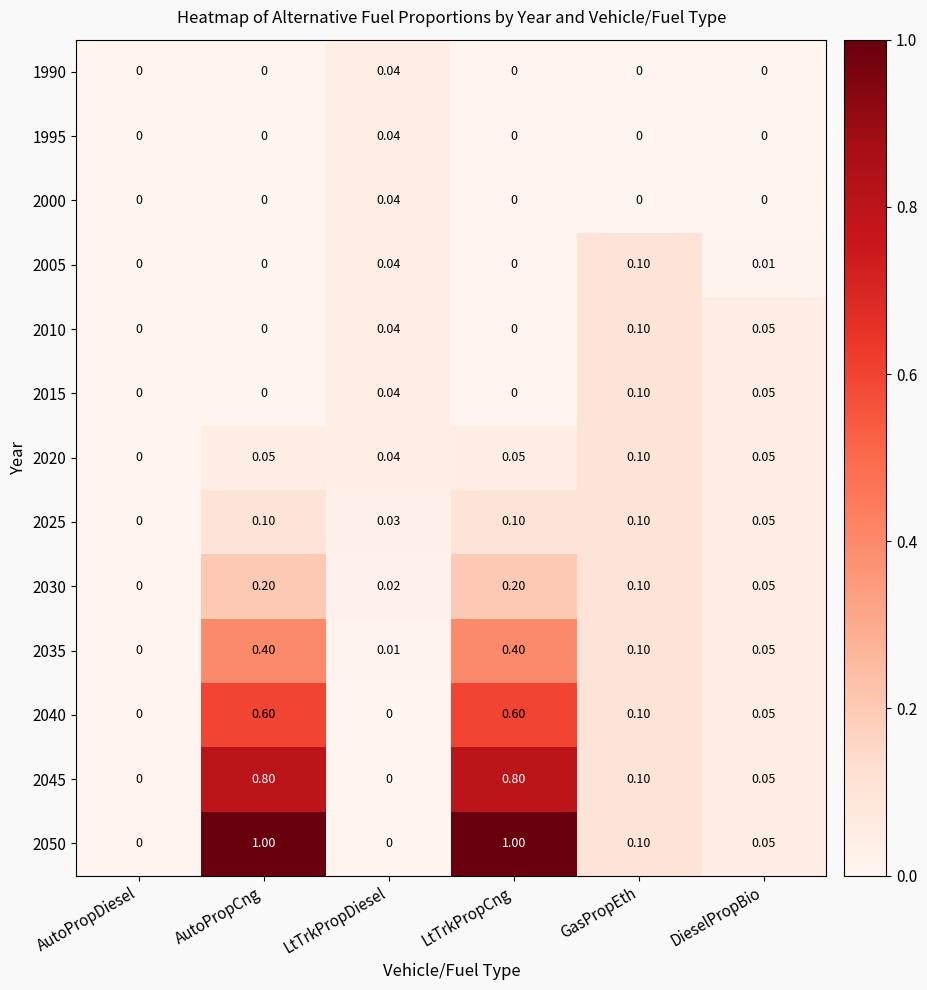

Which series changed the most between GasPropEth and DieselPropBio?

2005